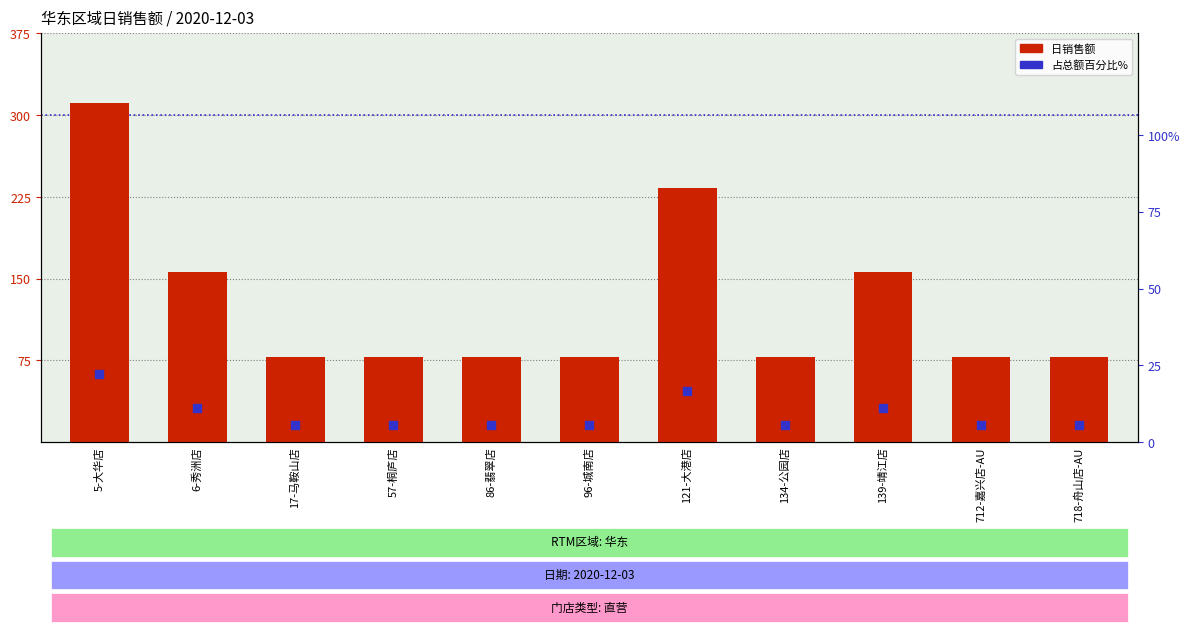

Which series has the widest spread of Y values?

日销售额